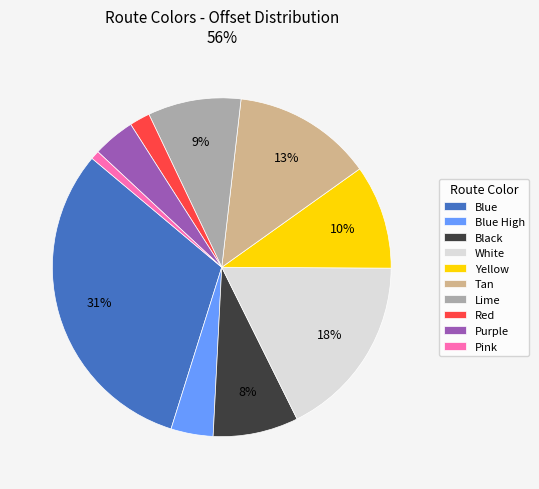

Does any single category account for the majority?

No